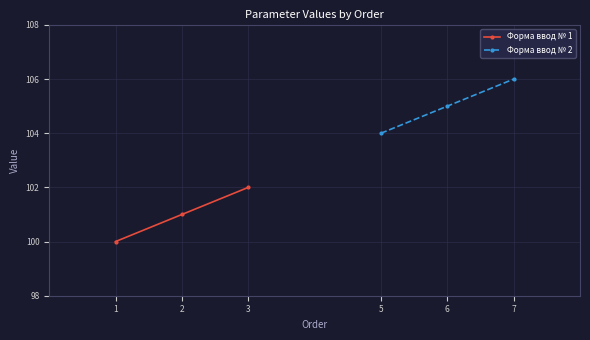

Which category has the highest value in the Форма ввод № 1 series?

3